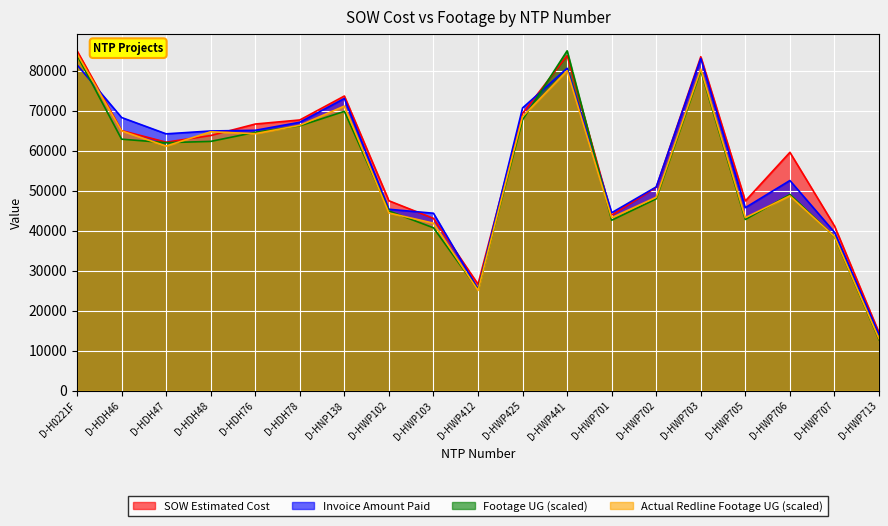

What is the label of the 17th point from the right?

D-HDH47